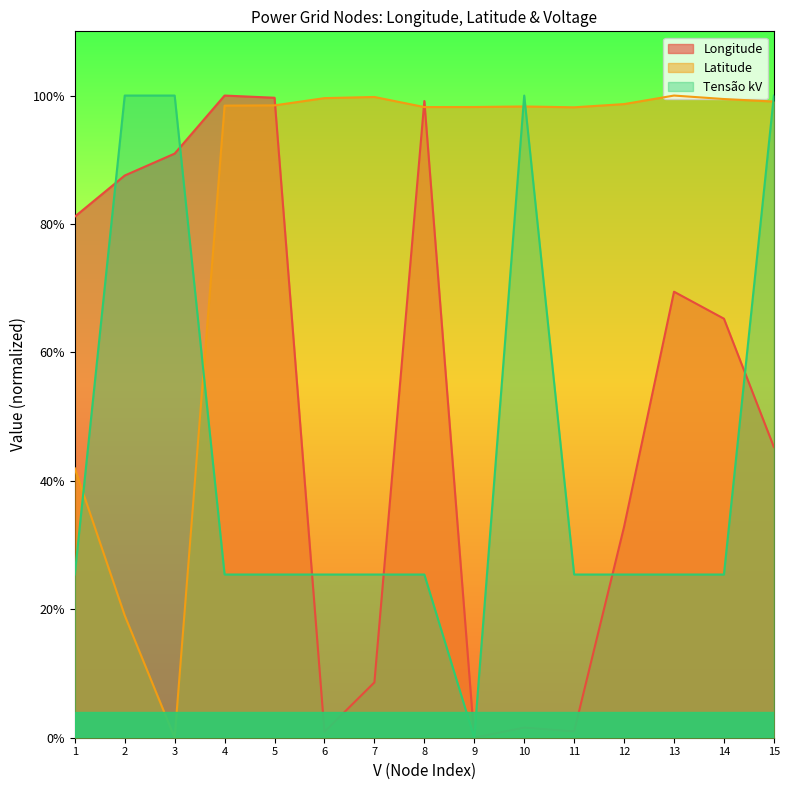

In Tensão kV, how many points are lower than both neighbors (excluding endpoints)?

1